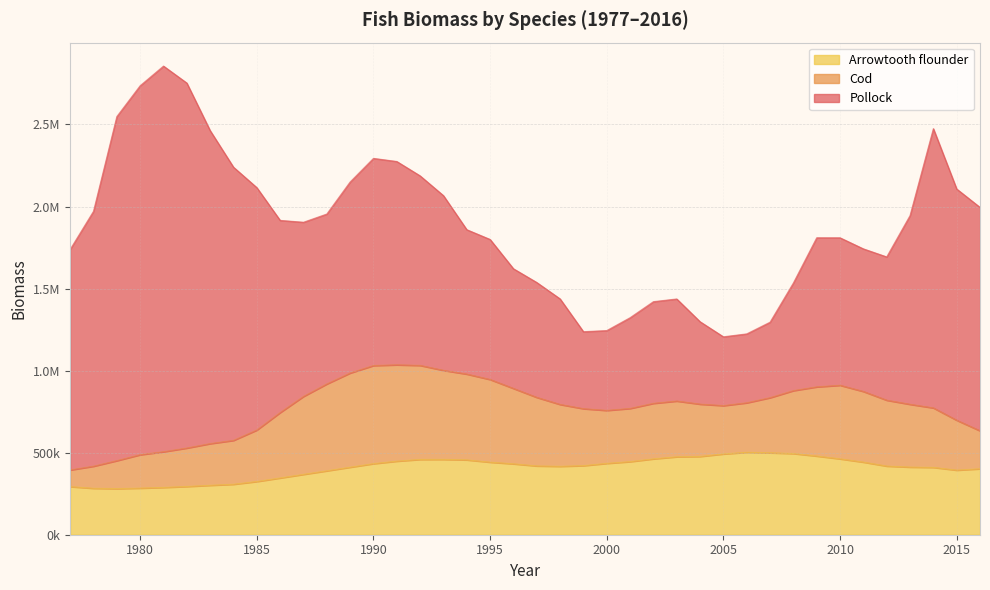

True or false: Pollock and Cod intersect in this chart.

False